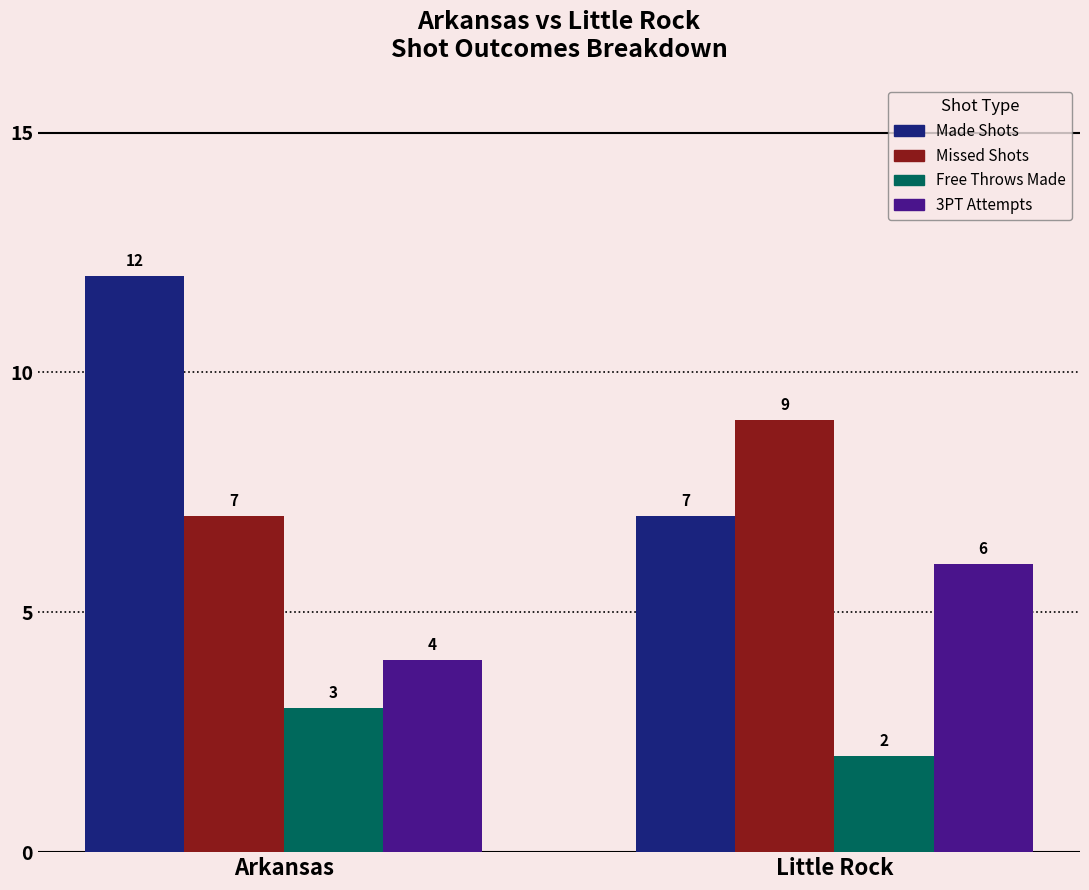

What is the total value across all series at Little Rock?

24